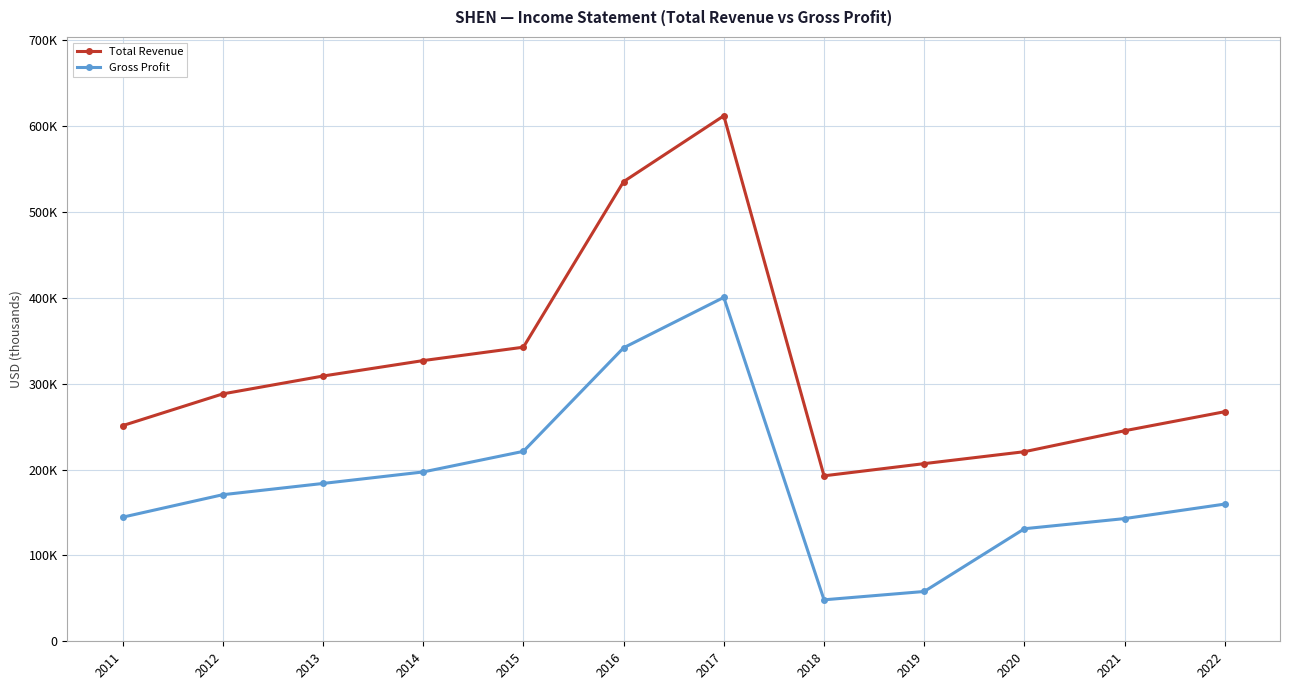

True or false: Gross Profit and Total Revenue intersect in this chart.

False